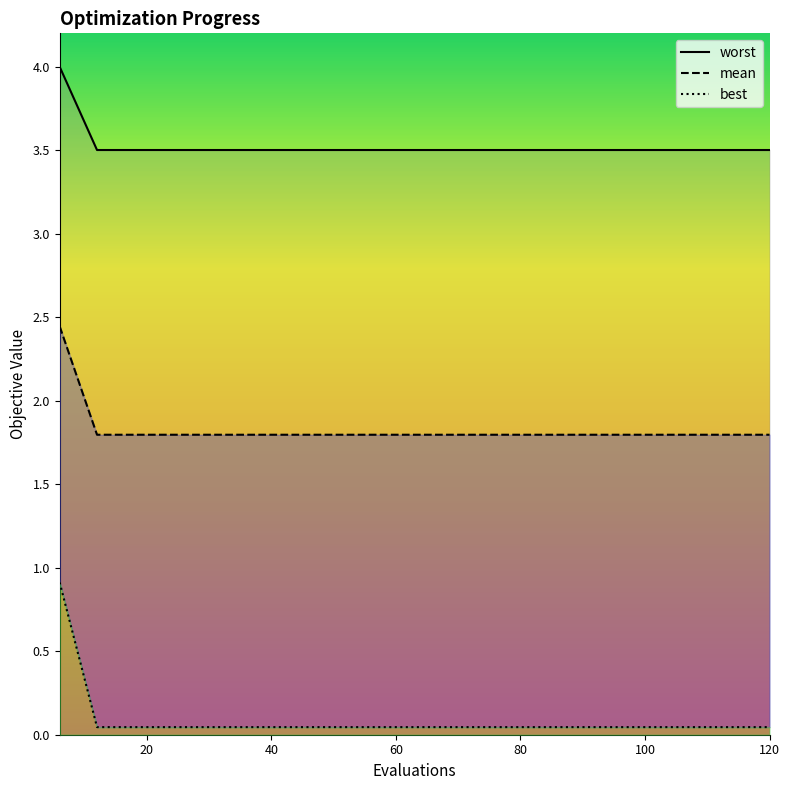

What are all the series names shown in the legend?

worst line, mean line, best line